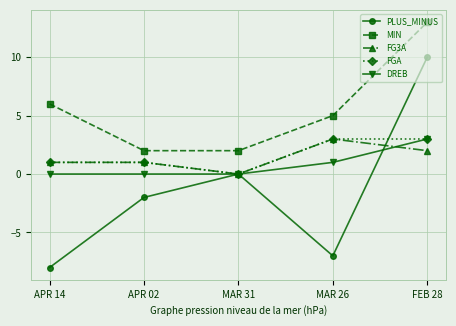

Is it true that FG3A equals 2 at FEB 28?

True